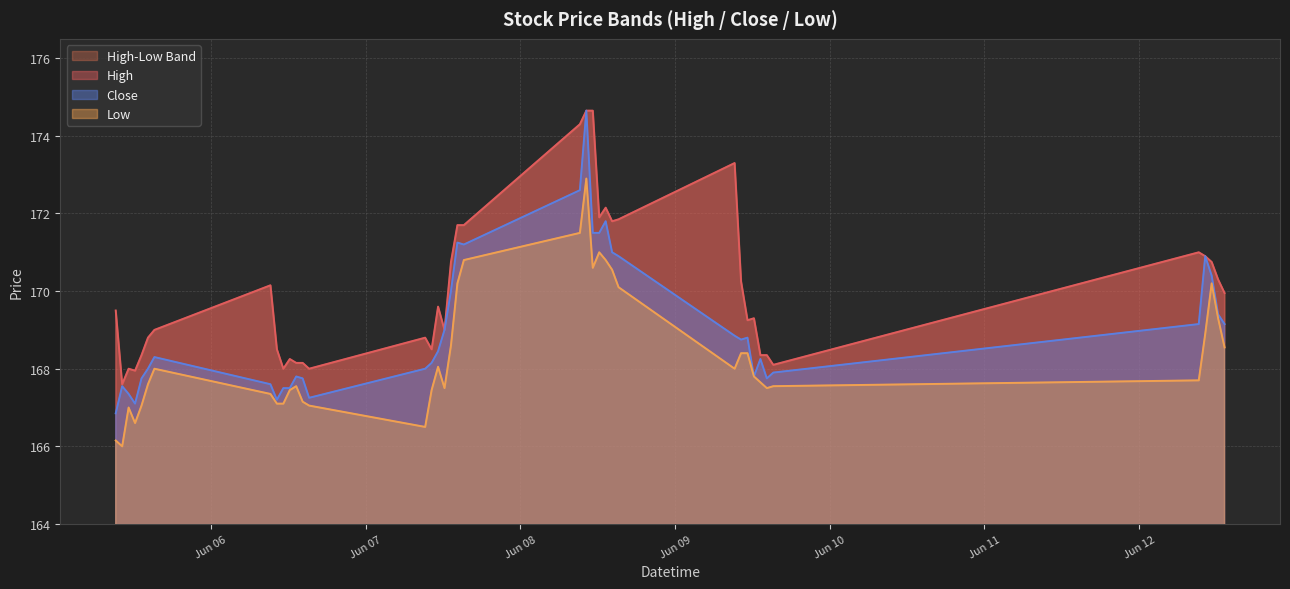

What is the smallest value displayed?

166.0